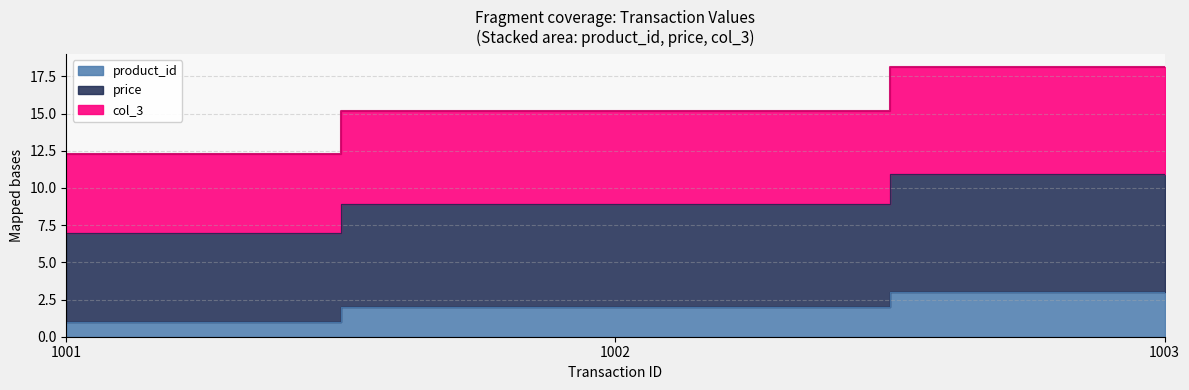

Where is product_id nearest to the value 2?

1002